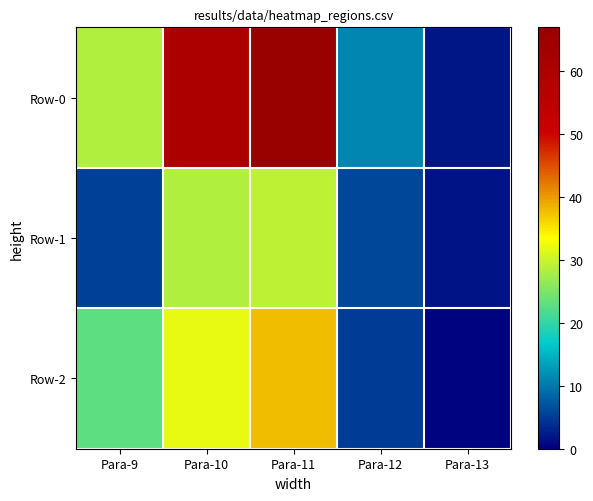

Reading left to right, list all the values displayed in this chart.

Row-0: Para-9=28.5	Para-10=60.5	Para-11=67.0	Para-12=11.0	Para-13=2.0
Row-1: Para-9=5.5	Para-10=28.5	Para-11=29.1	Para-12=5.8	Para-13=1.6
Row-2: Para-9=23.0	Para-10=32.0	Para-11=37.9	Para-12=5.2	Para-13=0.4